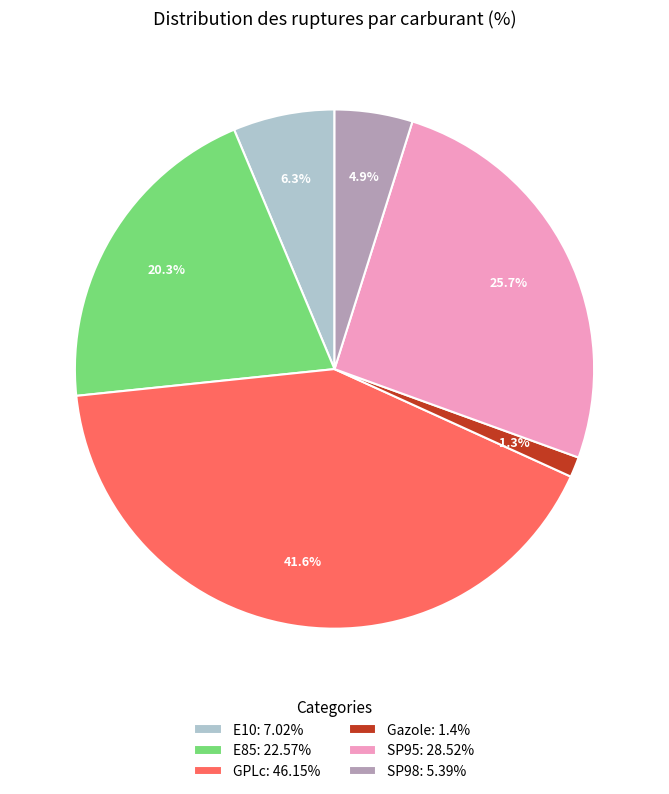

What is the smallest slice in the pie chart?

Gazole